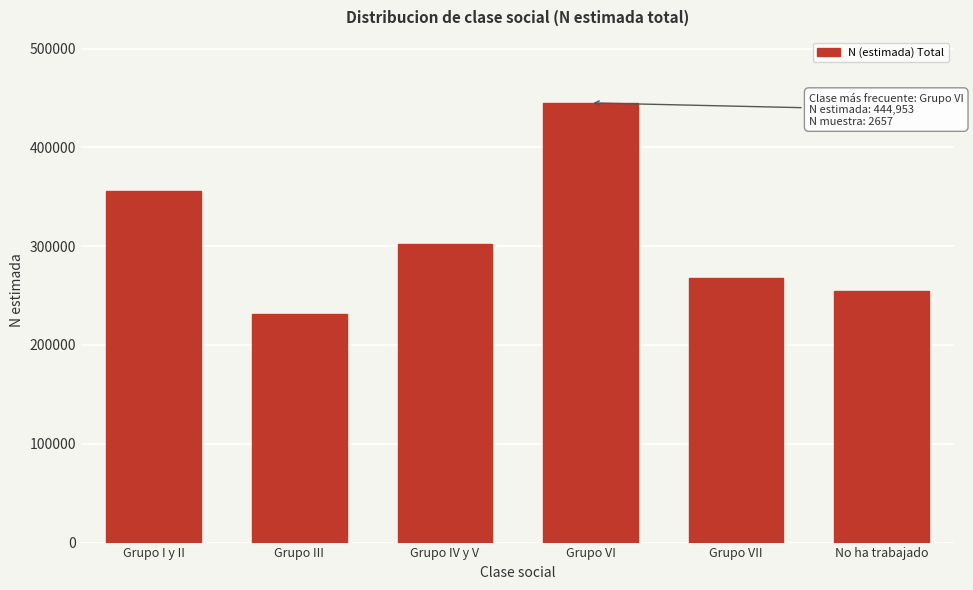

Reading left to right, what are all the values shown in this chart?

356113	231049	302233	444953	267928	254496